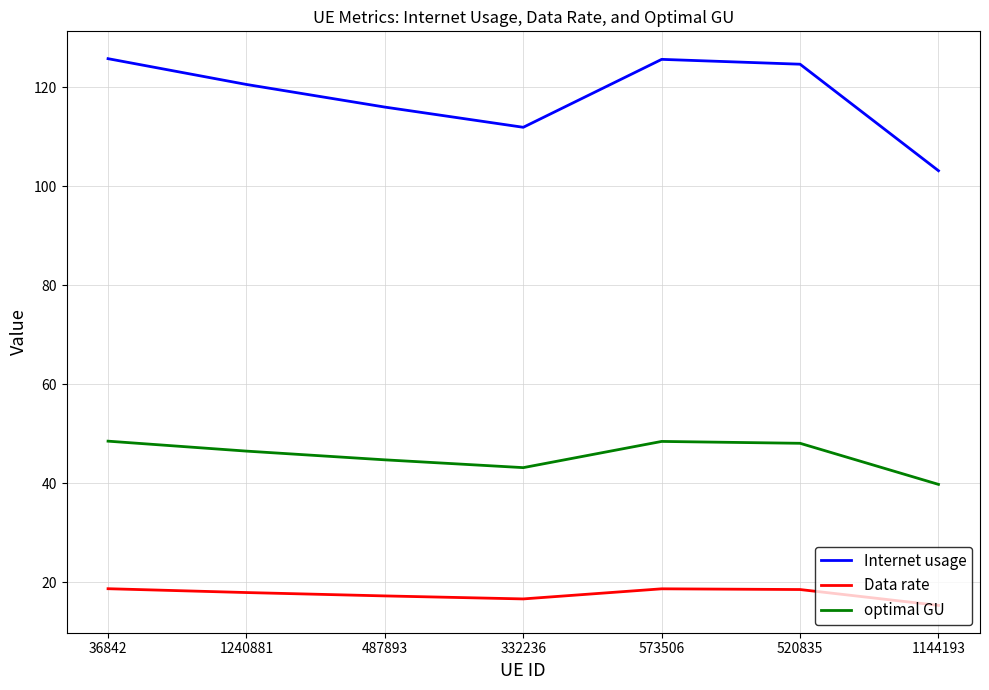

Which series has the widest spread of values?

Internet usage